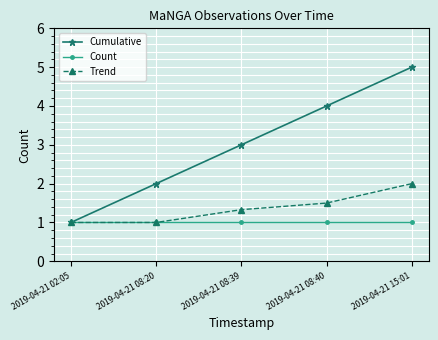

At which category is the sum across all series the highest?

2019-04-21 15:01